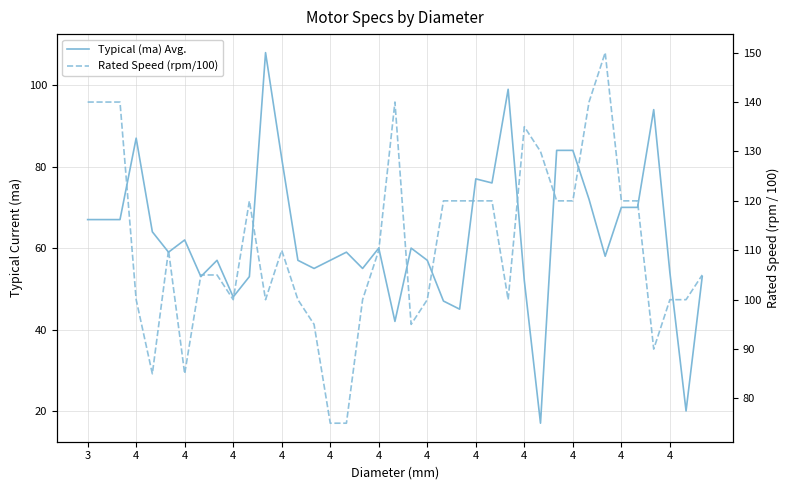

What is the value of the Rated Speed (rpm/100) point at the 14th from the left?

100